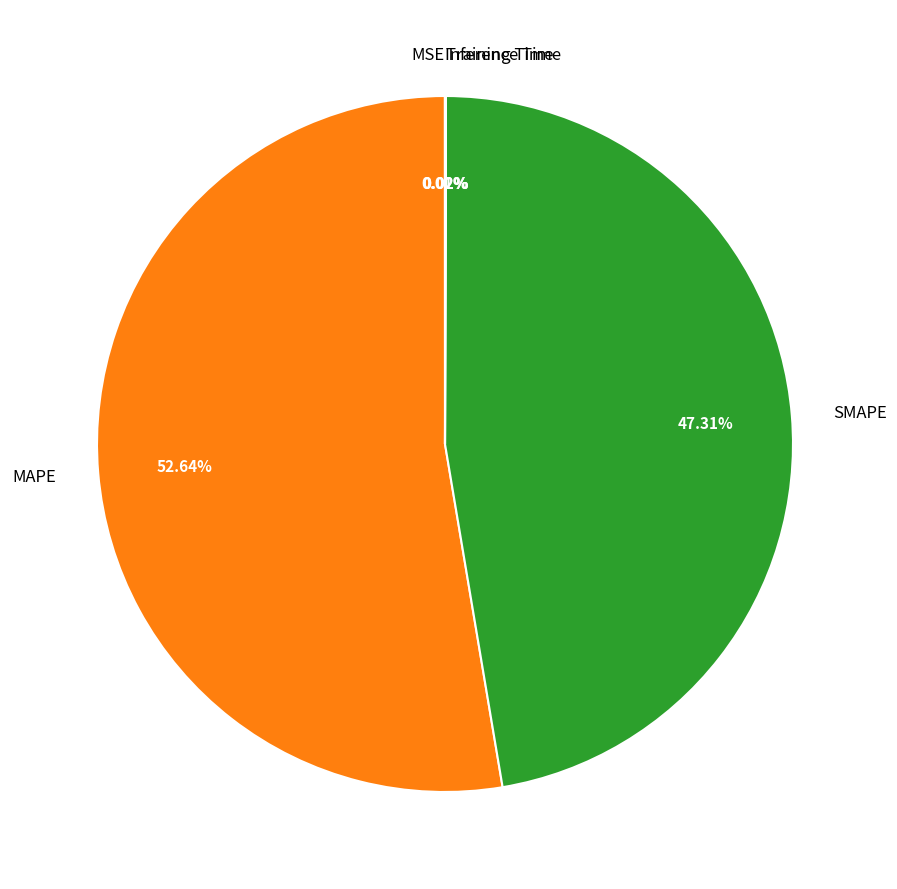

Which category has the biggest portion of the pie?

MAPE